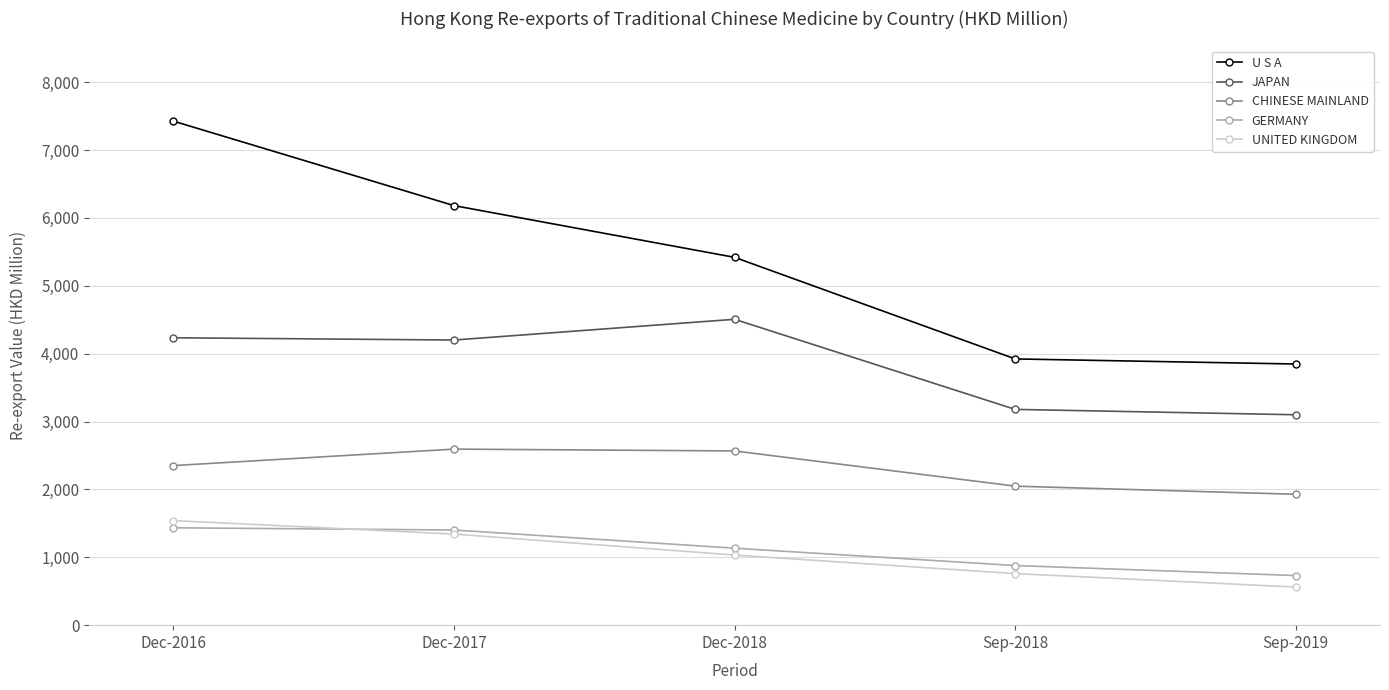

True or false: GERMANY has a value of 1434.5 at Dec-2016.

True